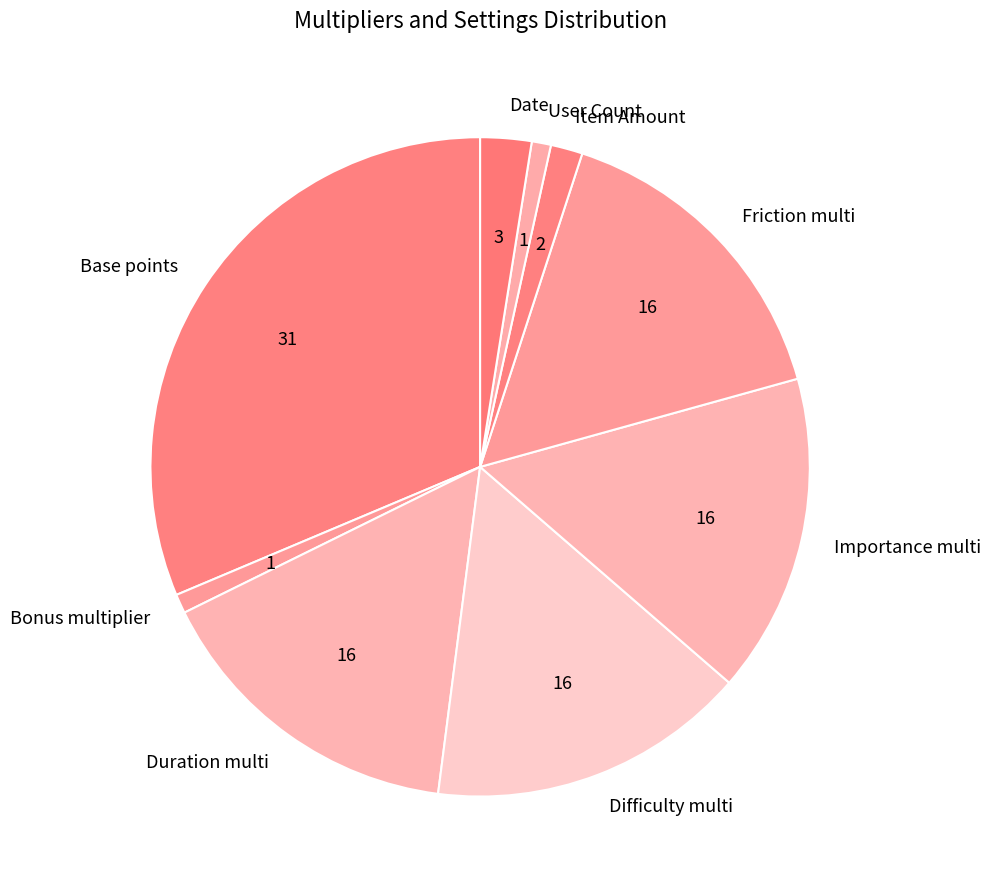

Do Duration multi and Base points together represent more than half of the pie?

No